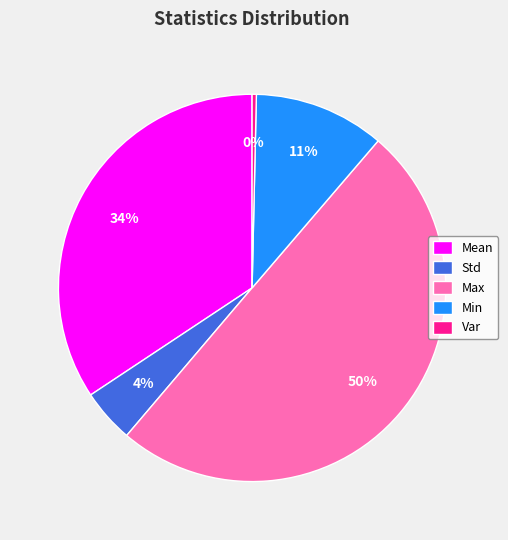

The Mean slice represents 27% of the pie. True or false?

False